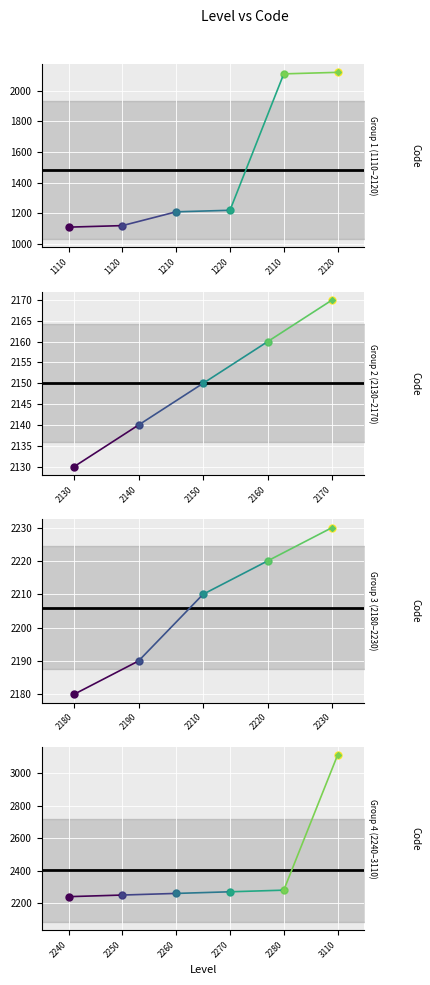

Approximately how many times larger is the value at 1220 compared to 1120?

1.1